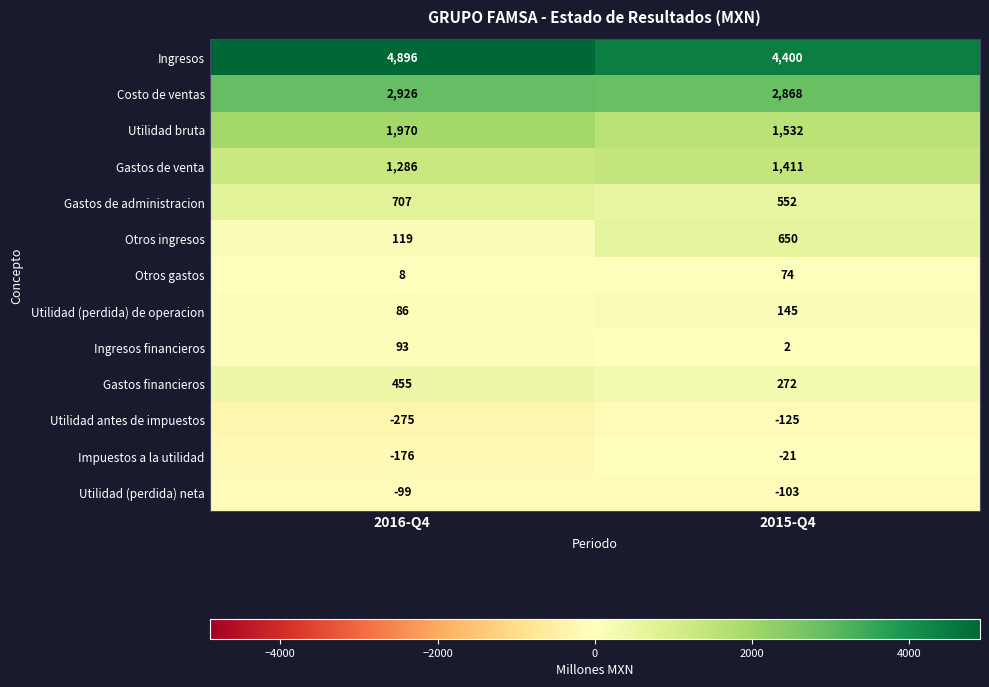

What is the total value across all series at 2016-Q4?

11996